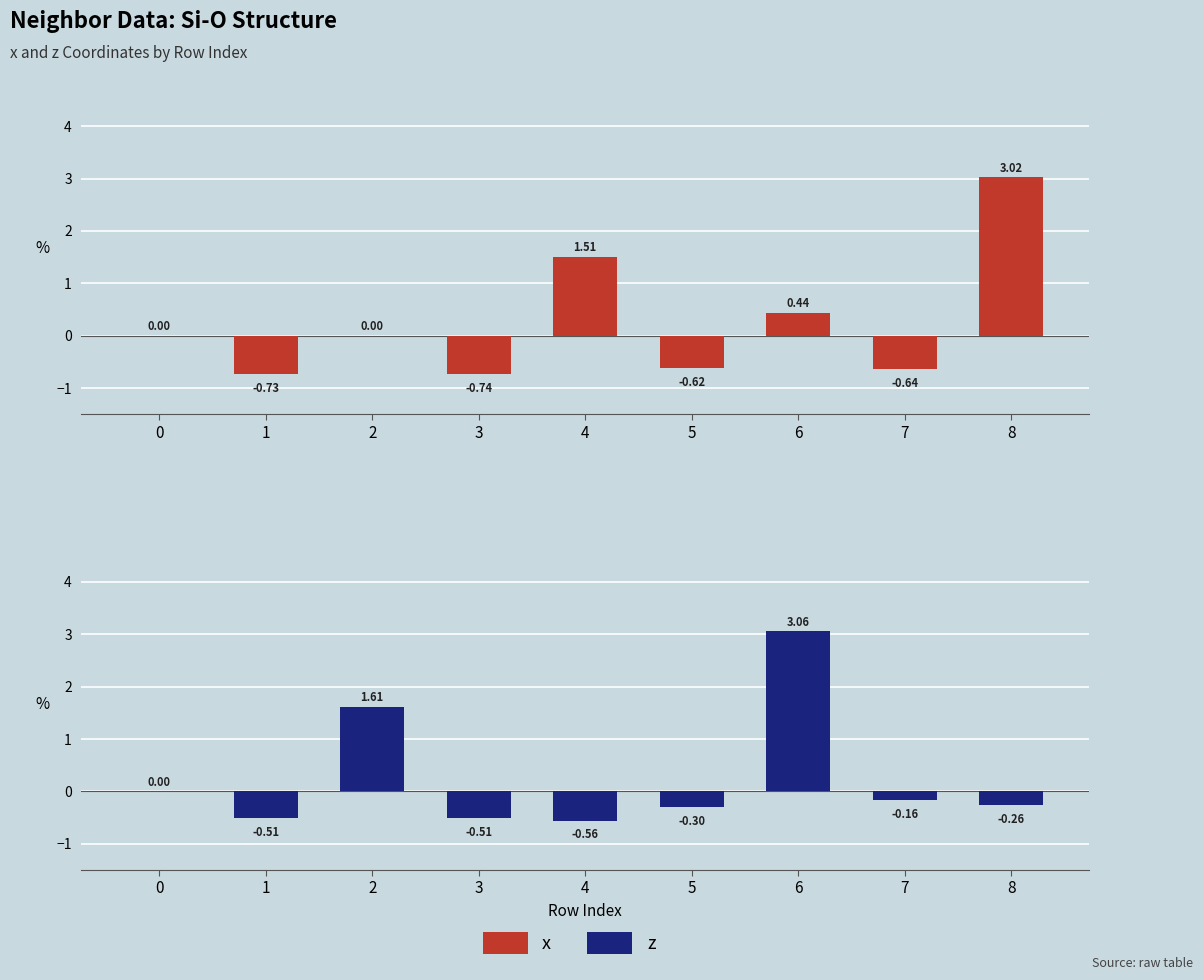

Where does the z series first go above 0?

2